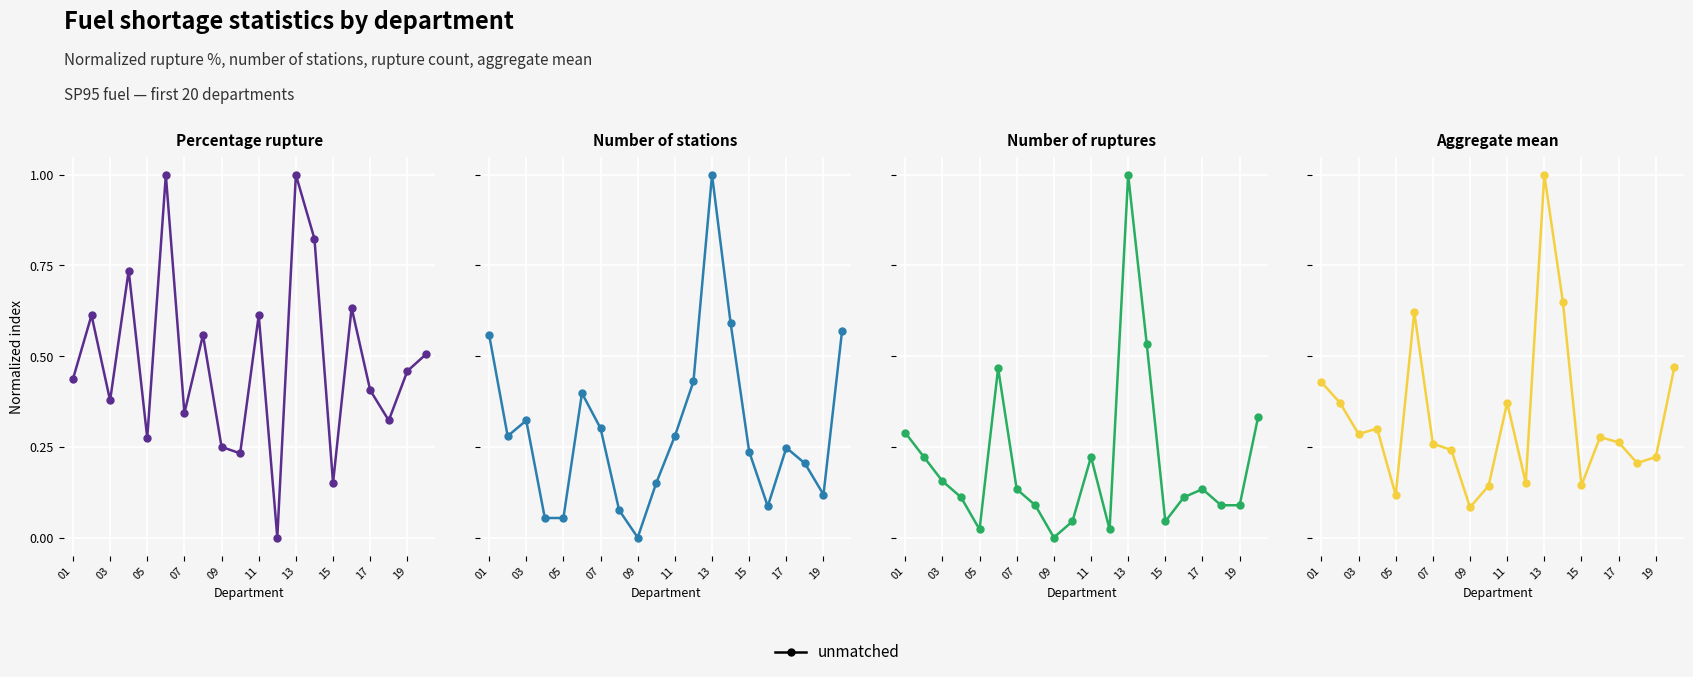

What is the sum of all Number of ruptures values?

4.1